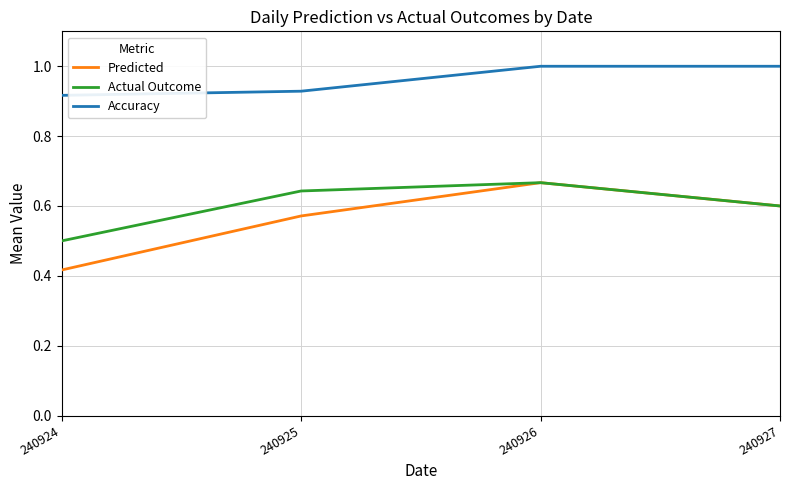

The value of Actual Outcome at 240926 is 0.4. True or false?

False